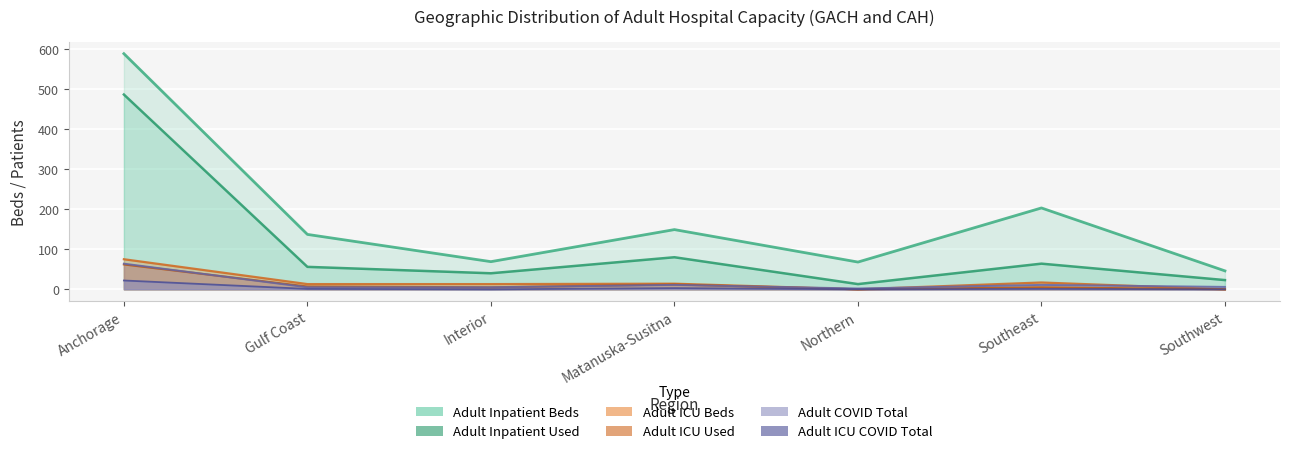

Which series has the largest range (max minus min)?

Adult Inpatient Beds